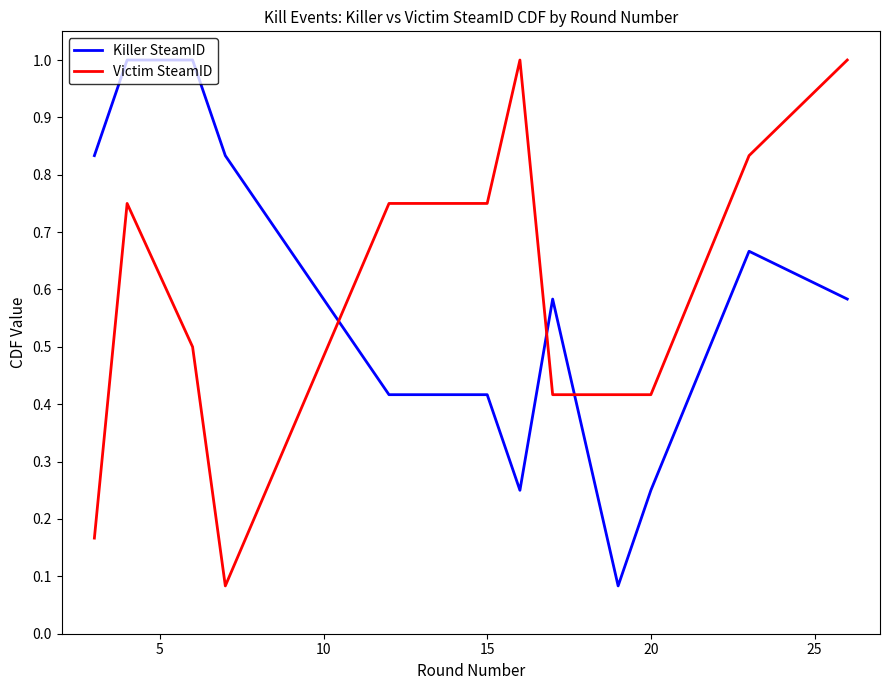

What is the maximum value shown in the chart?

1.0